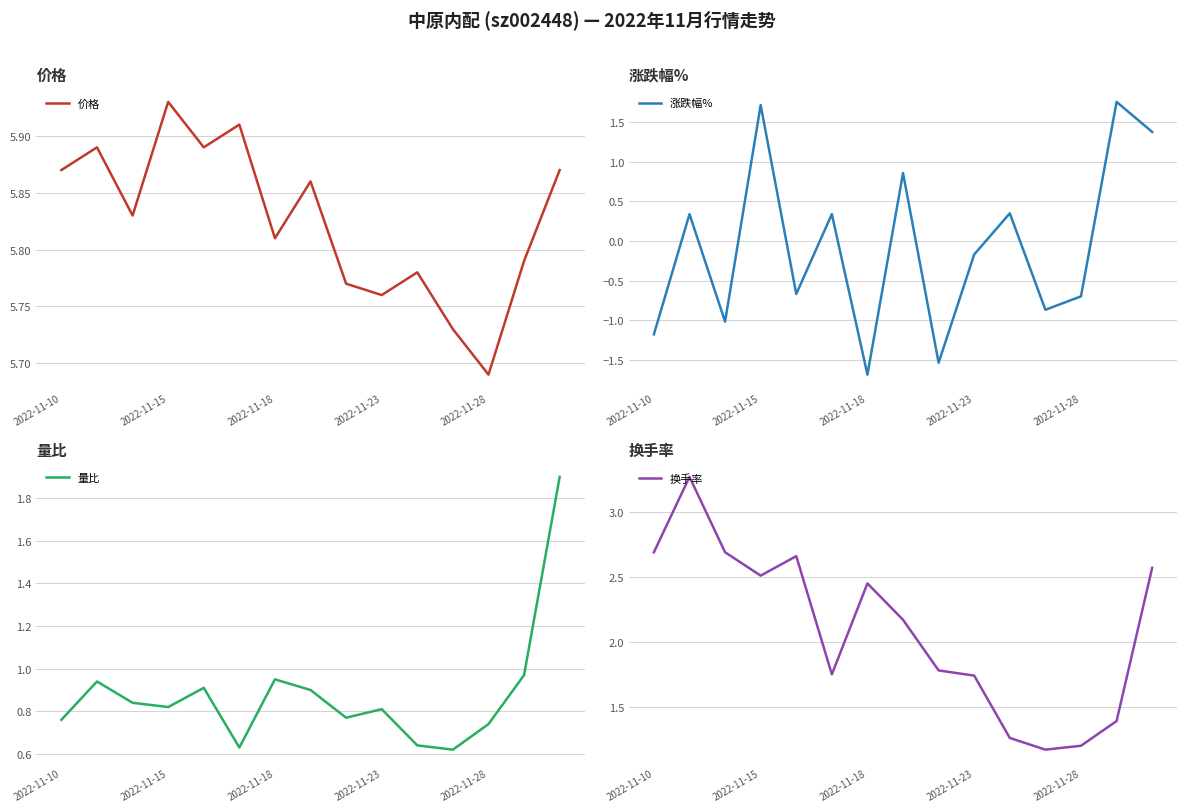

Read the 价格 value at 14.

5.9